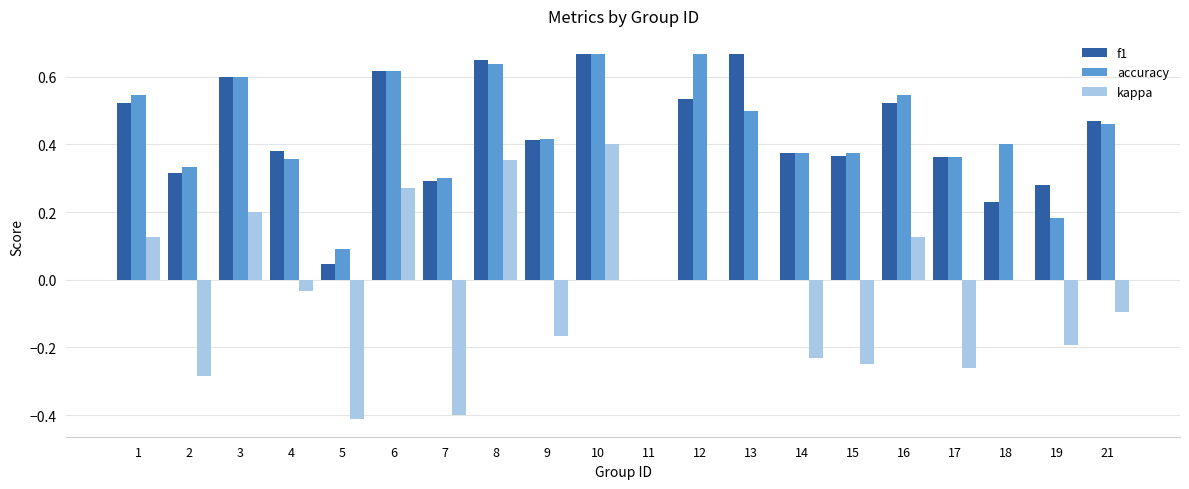

Which series changed the most between 10 and 16?

kappa